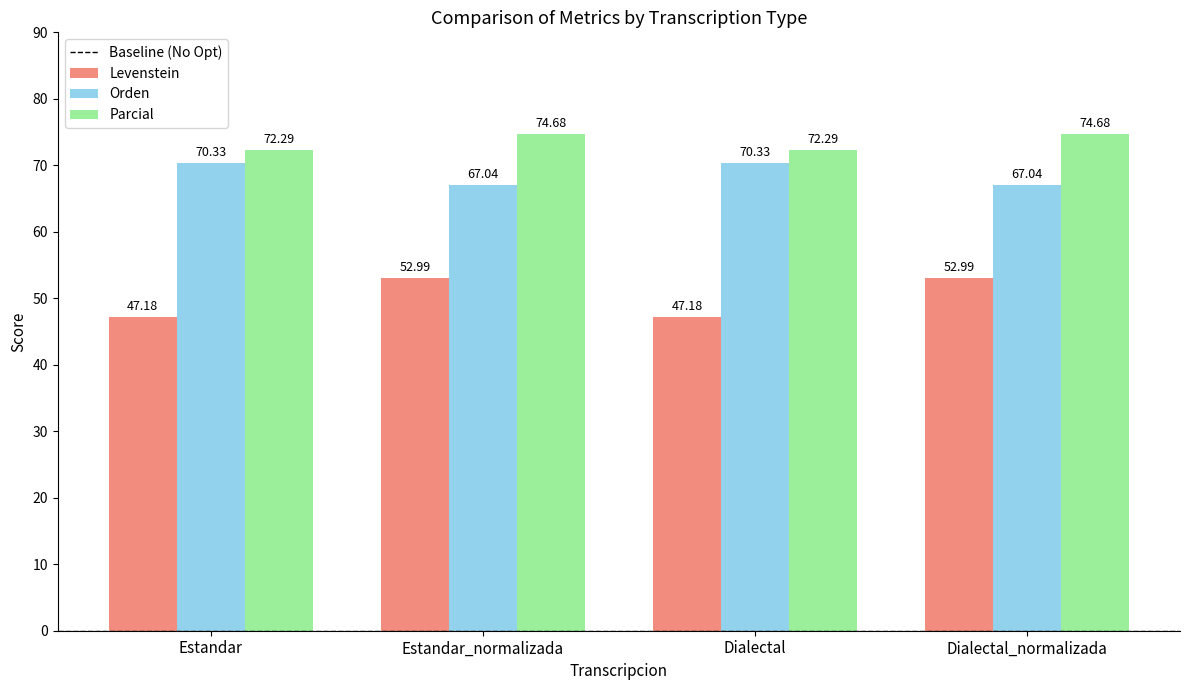

Rank the series by their maximum value, from highest to lowest.

Parcial, Orden, Levenstein